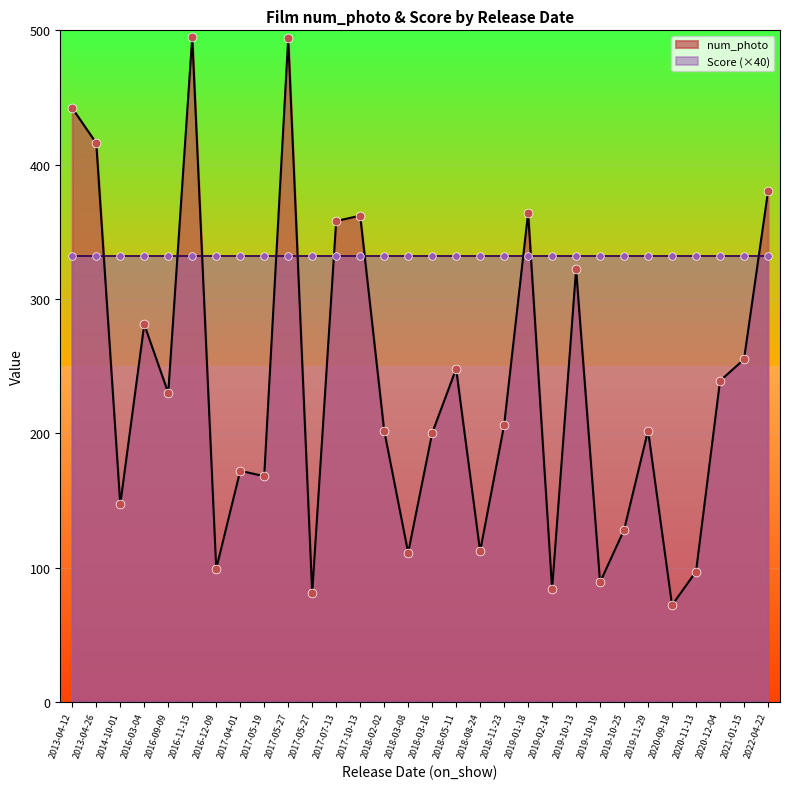

What are all the series names shown in the legend?

num_photo, Score